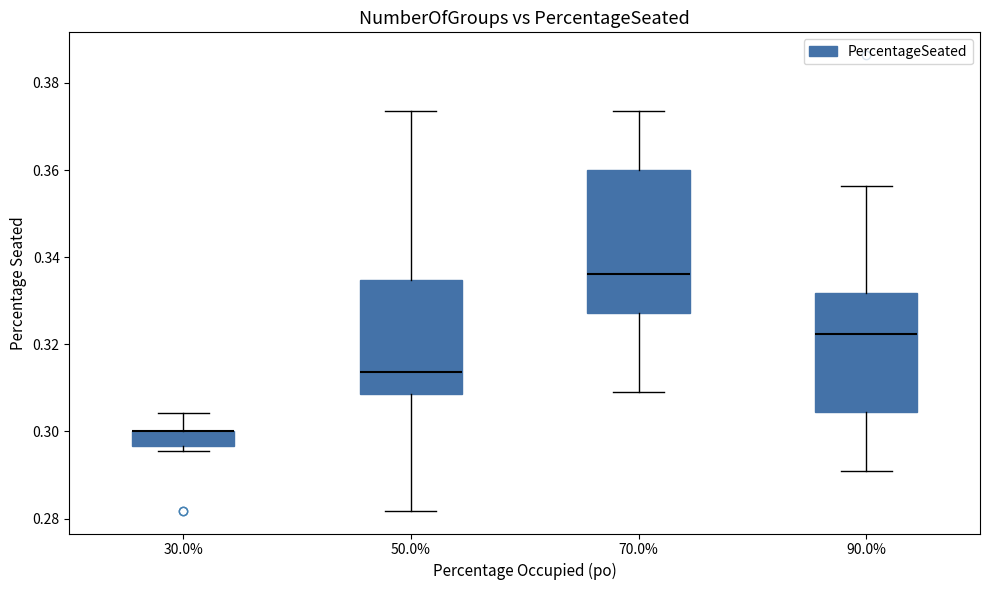

Where does the median line of the box at x = 70.0% sit on the y-axis? The values are not printed on the chart, so give them approximately, as read against the axis.

0.336